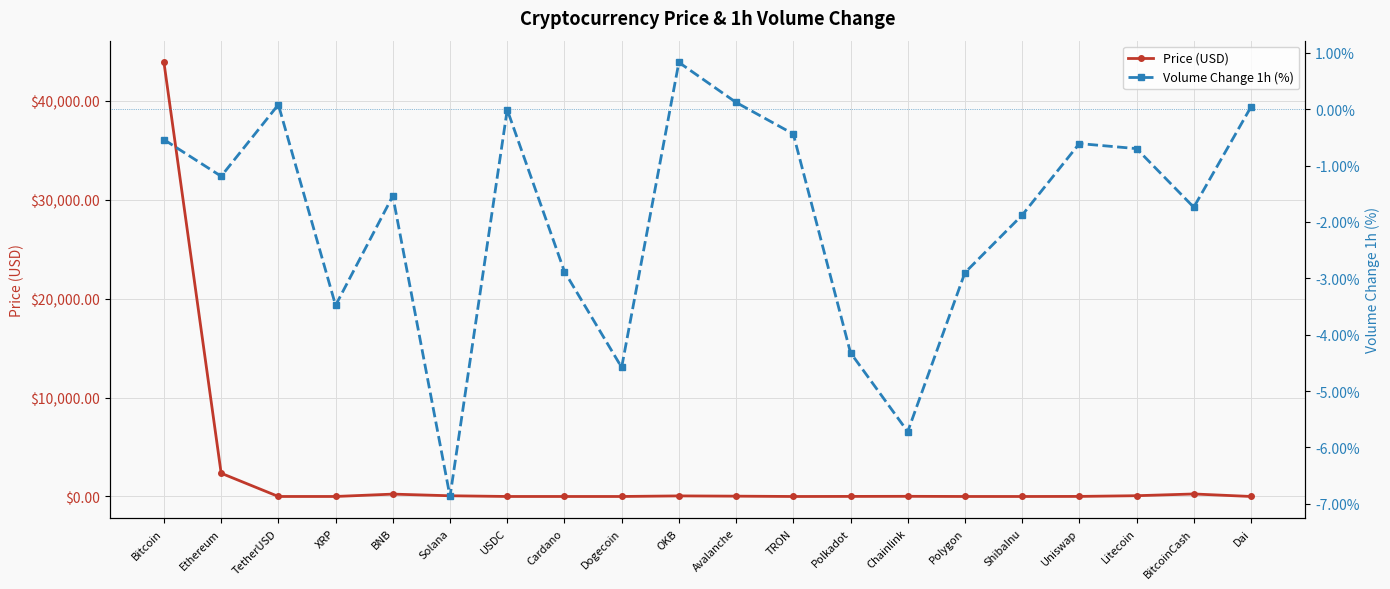

Which label corresponds to the smallest value in the chart?

Solana